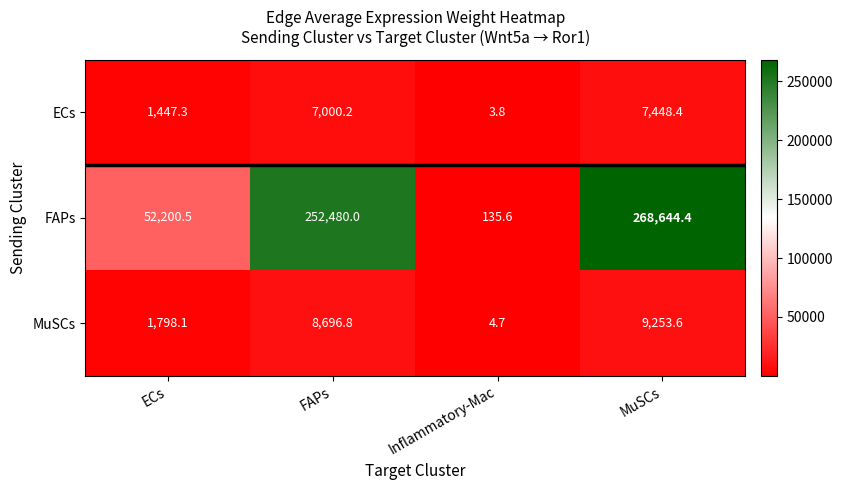

At which category does the chart reach its peak across all series?

MuSCs